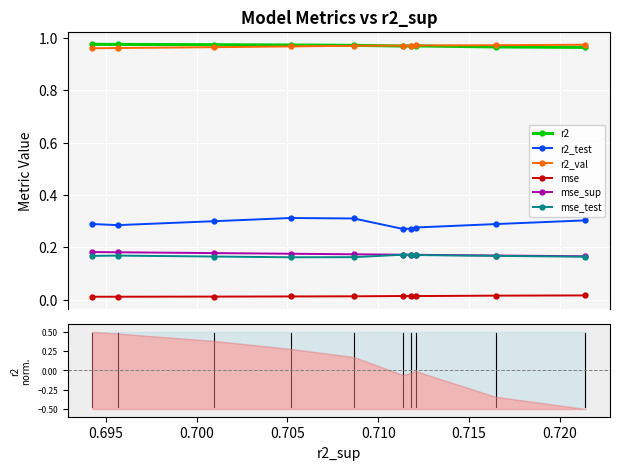

How many mse_test values are between 0 and 1?

10